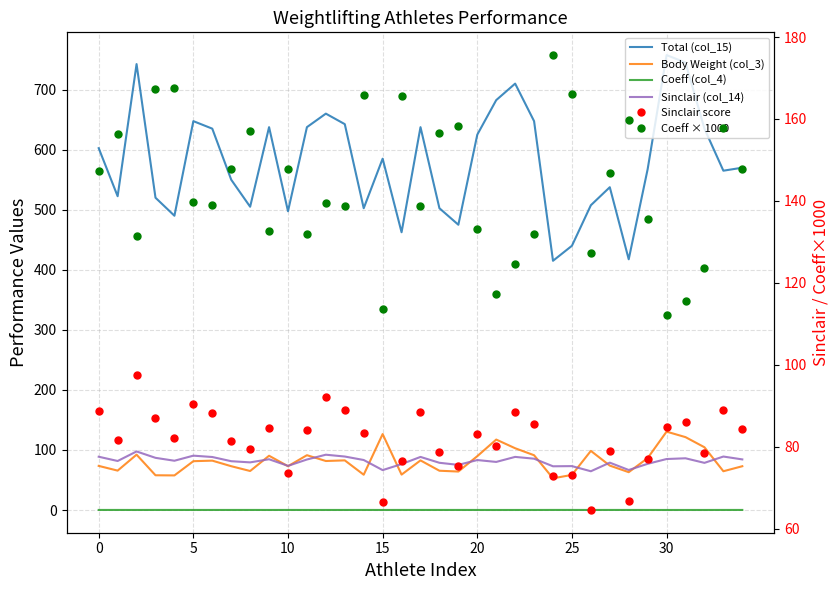

How many values in the Total (col_15) series exceed 570?

17